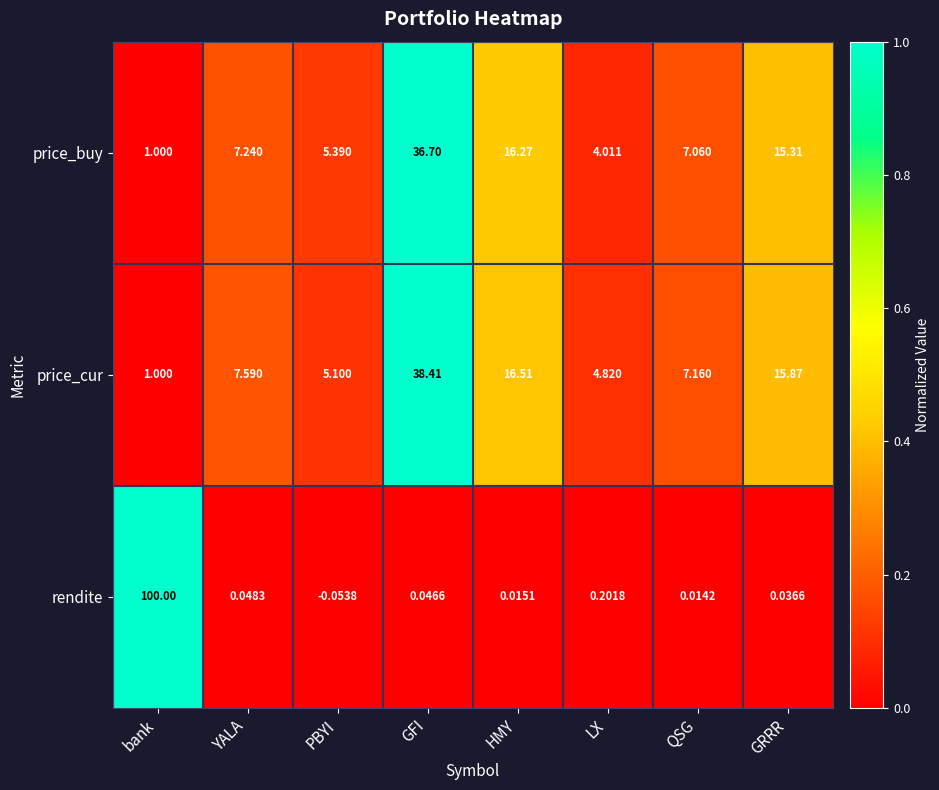

Which category has the lowest value across all series?

PBYI